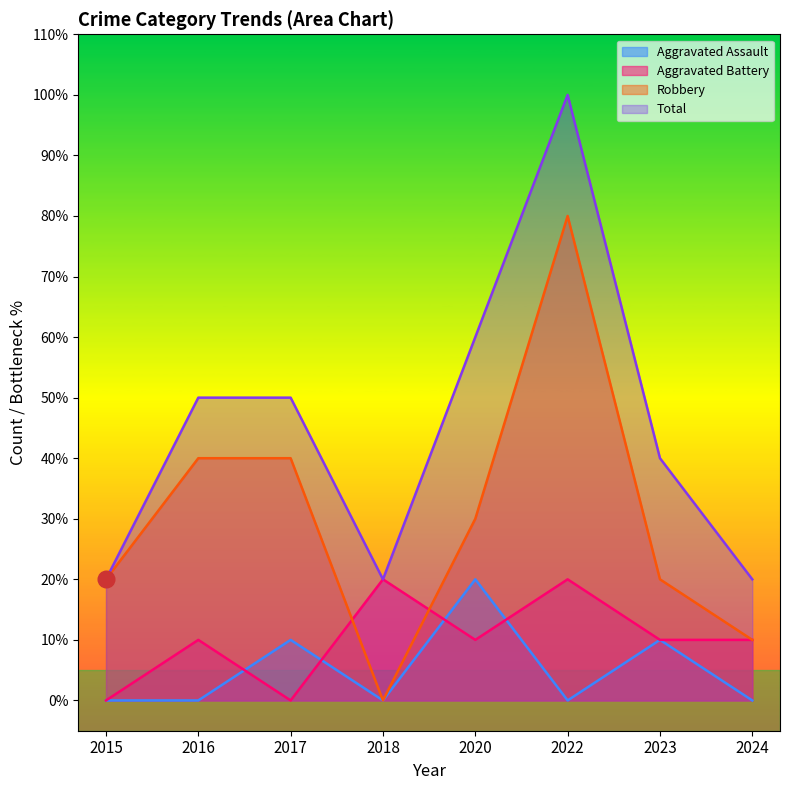

Rank the series at 2016 from highest to lowest value.

Total, Robbery, Aggravated Battery, Aggravated Assault